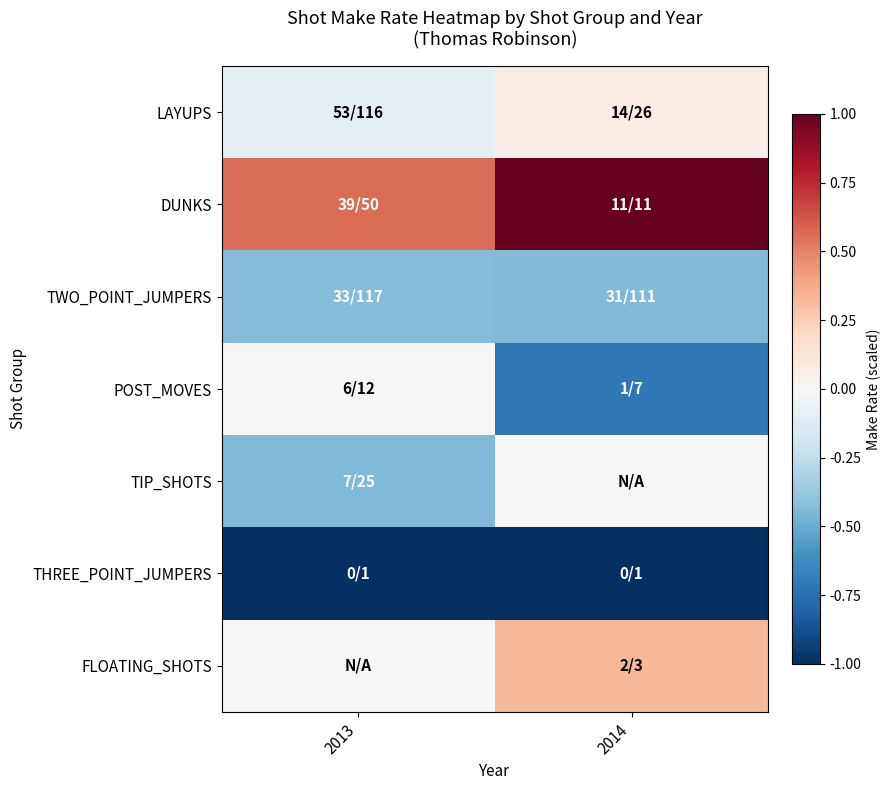

Which series has the widest spread of values?

POST_MOVES